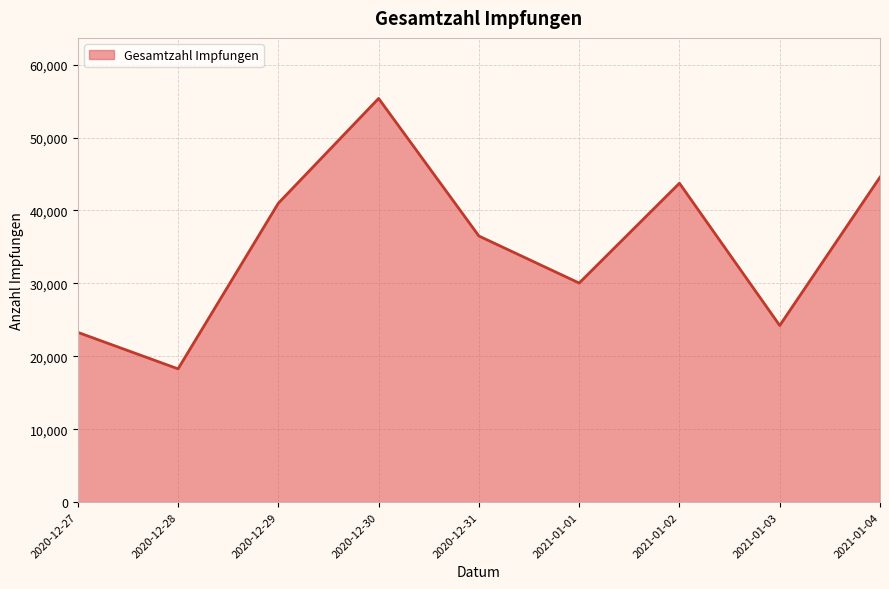

At which label does the data first exceed 36493?

2020-12-29